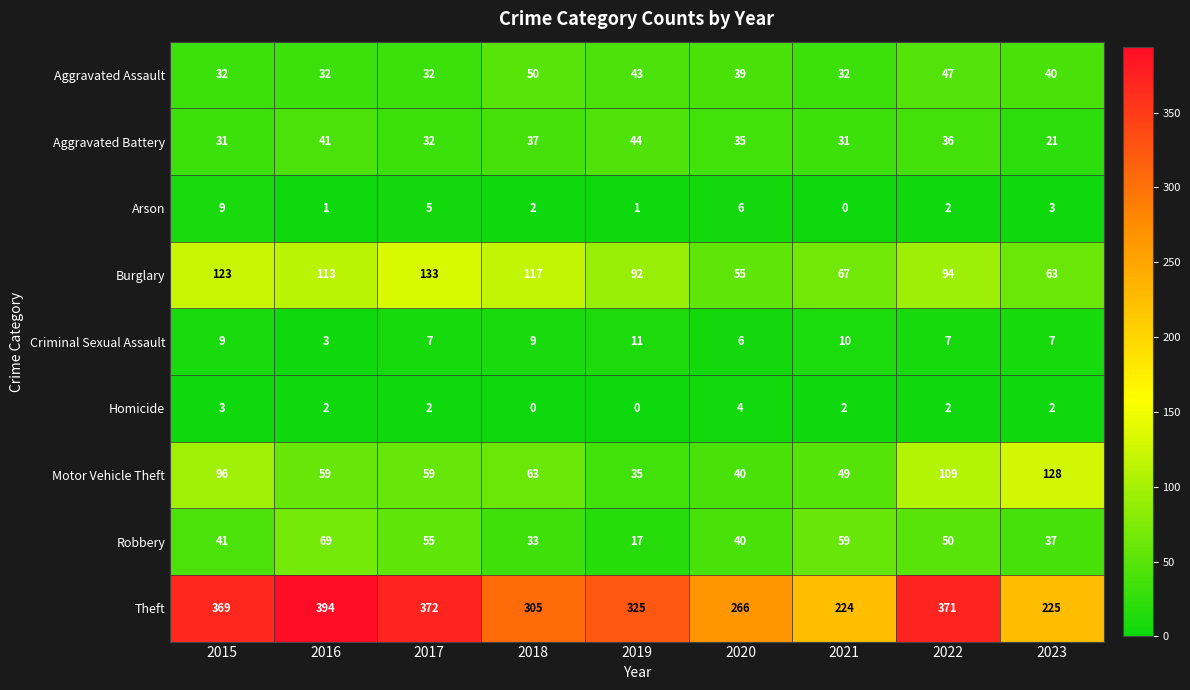

At which label does Homicide first exceed 2?

2015